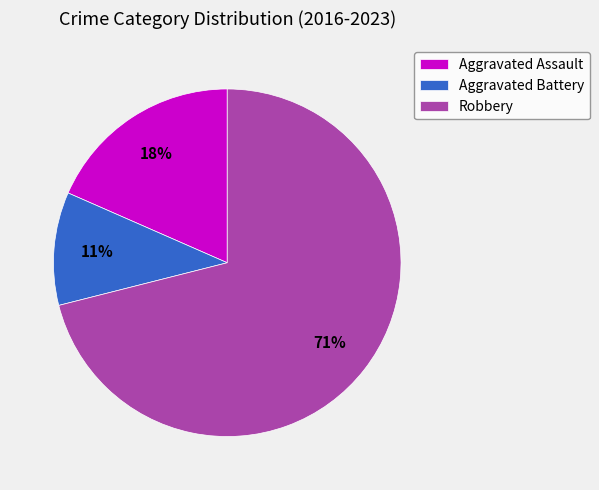

Rank the categories by value from highest to lowest.

Robbery, Aggravated Assault, Aggravated Battery